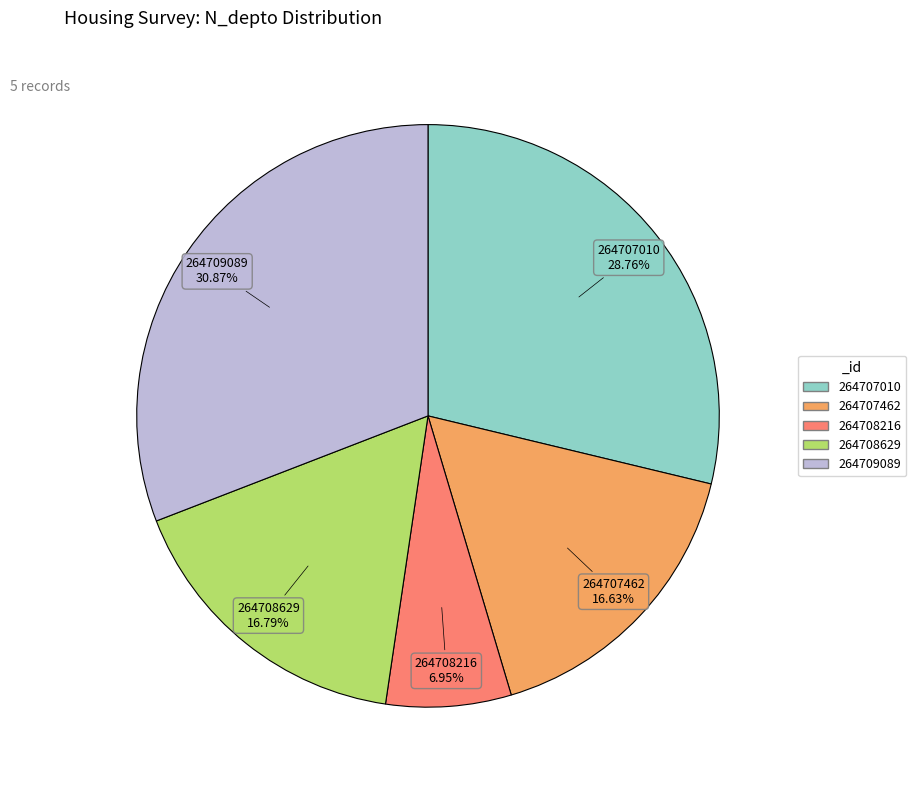

To the nearest percent, what percentage of the pie is 264708629?

17%